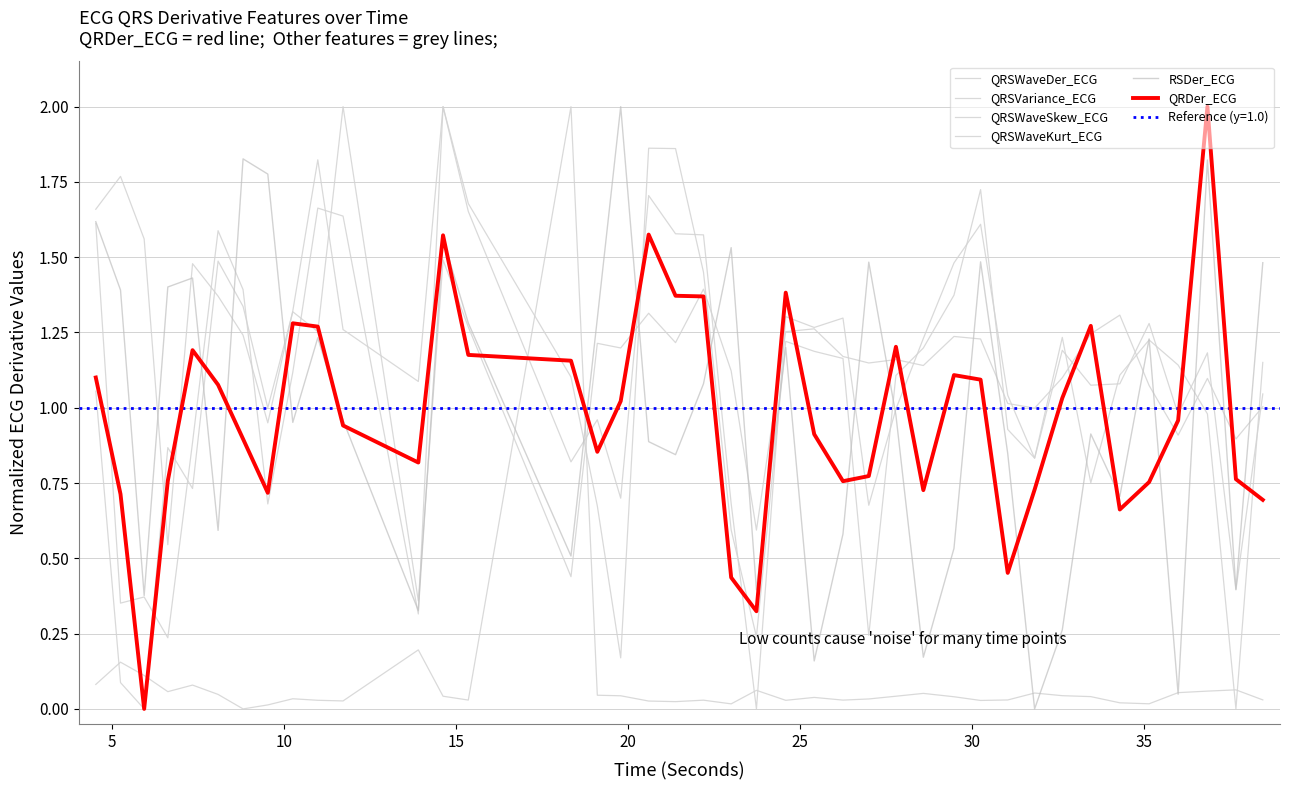

What is the sum of all QRSWaveSkew_ECG values?

43.5